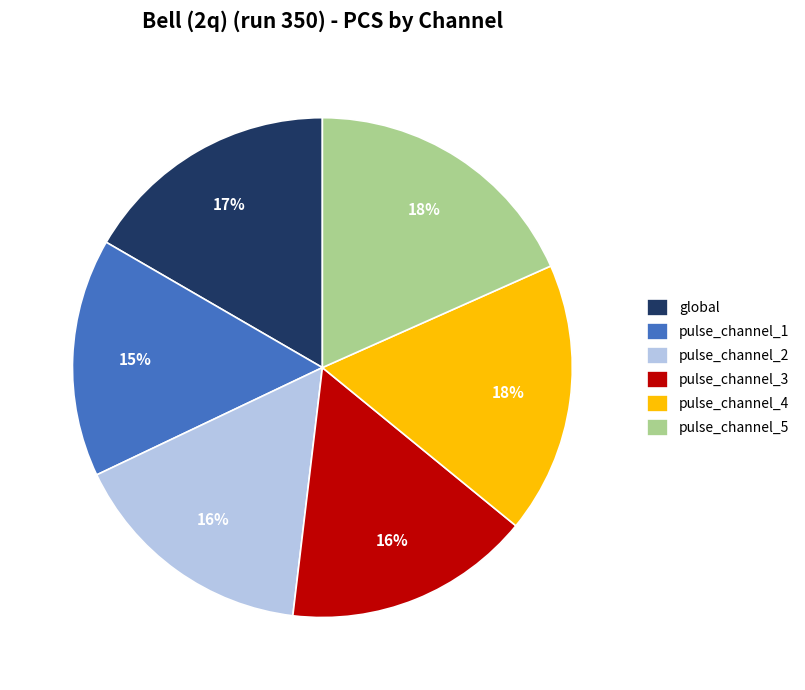

Is it true that pulse_channel_4 is 11% of the pie?

False